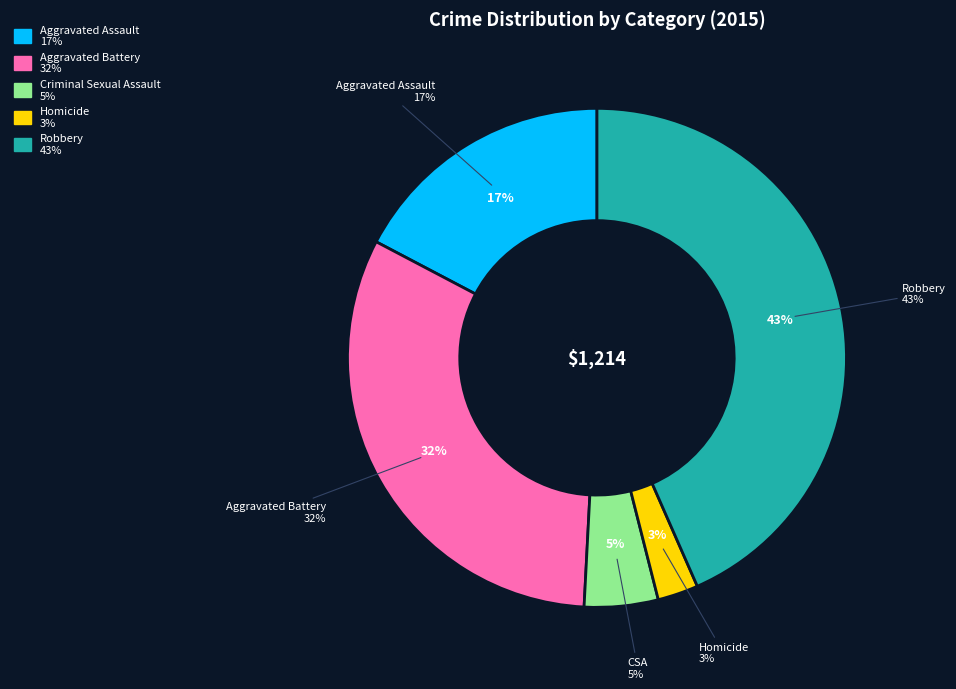

To the nearest percent, what is the combined percentage of Criminal Sexual Assault and Aggravated Battery?

37%